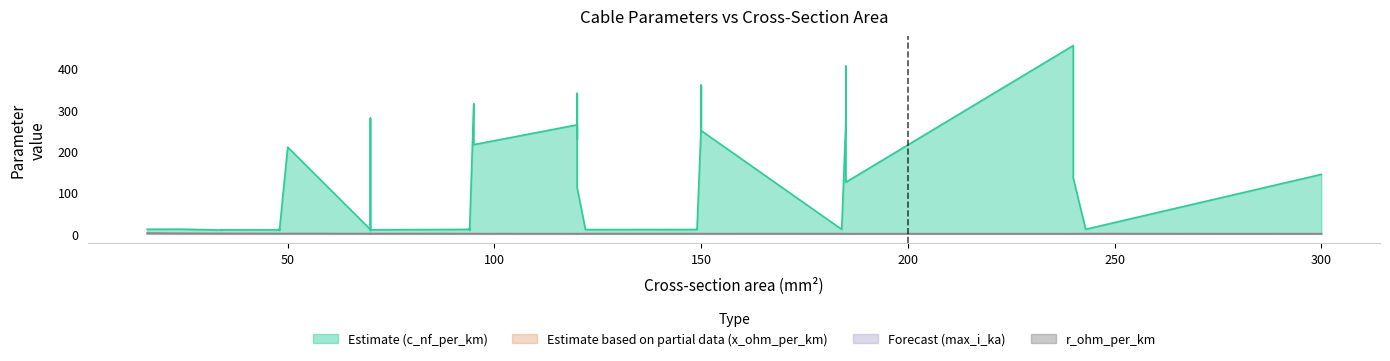

True or false: r_ohm_per_km has a value of 0.4 at 31.

True